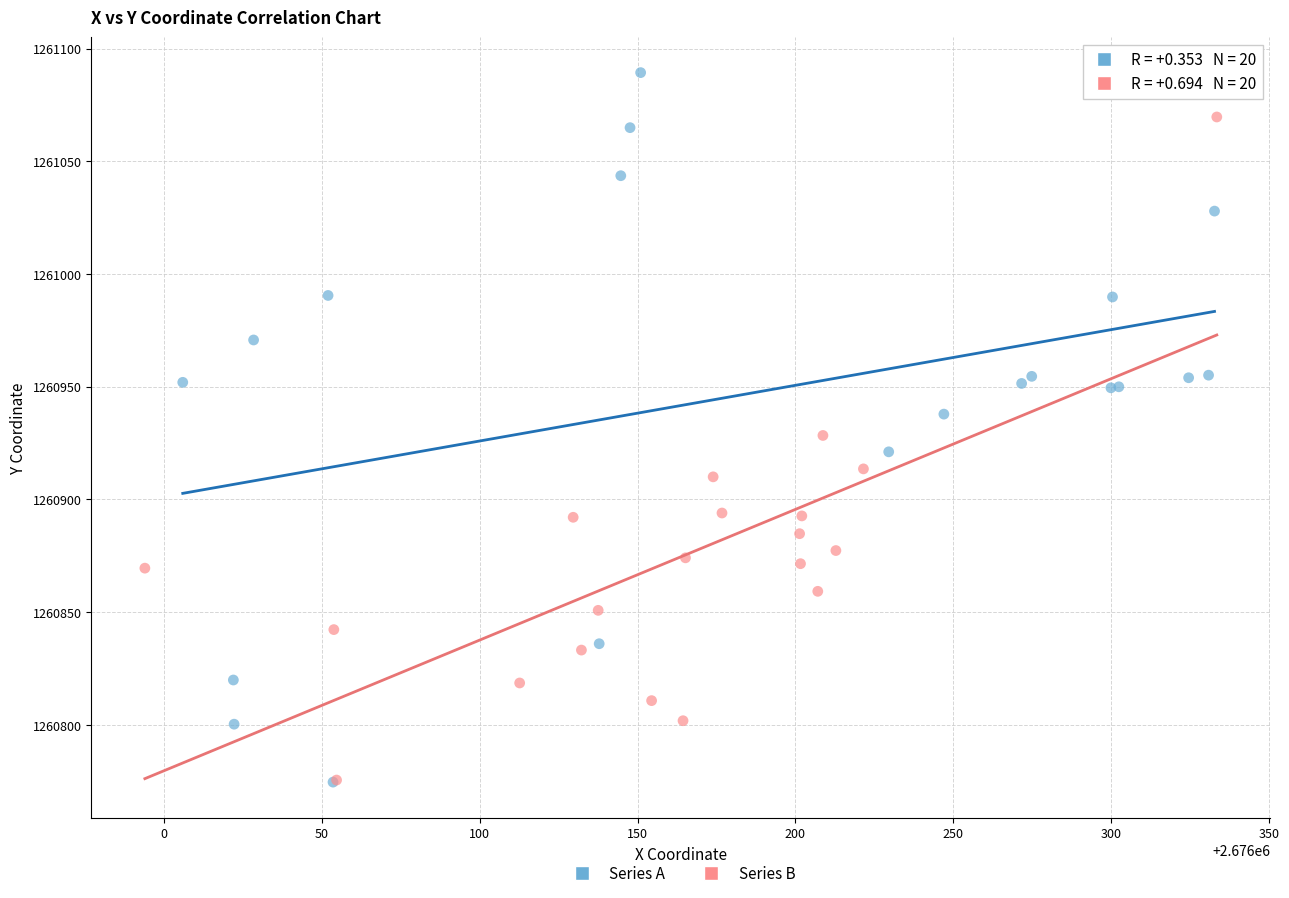

What are all the series names shown in the legend?

Series A, Series B